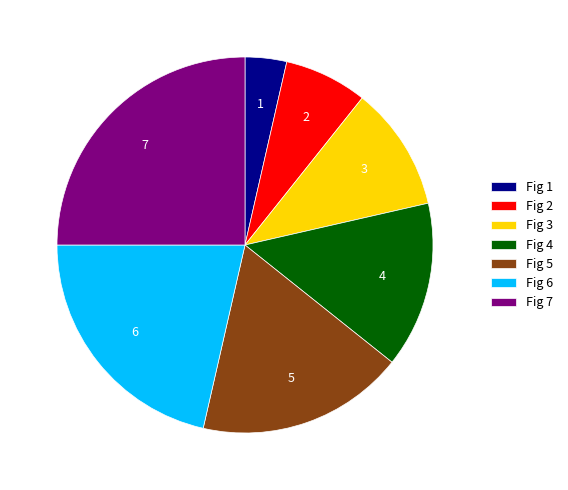

Rank the categories by value from lowest to highest.

Fig 1, Fig 2, Fig 3, Fig 4, Fig 5, Fig 6, Fig 7